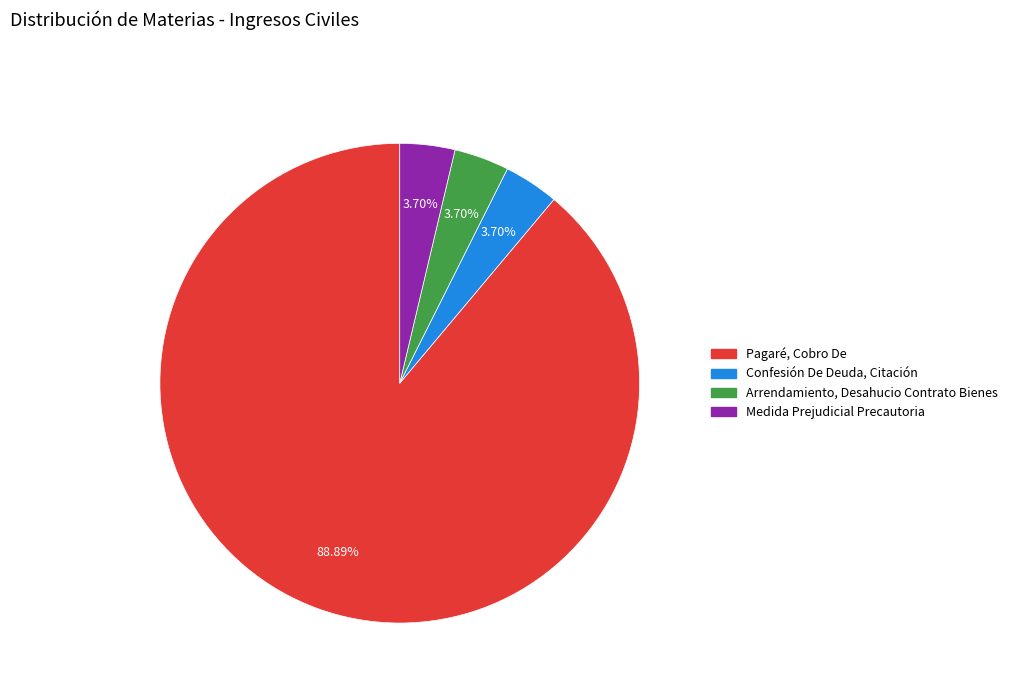

Count the number of slices in the pie.

4